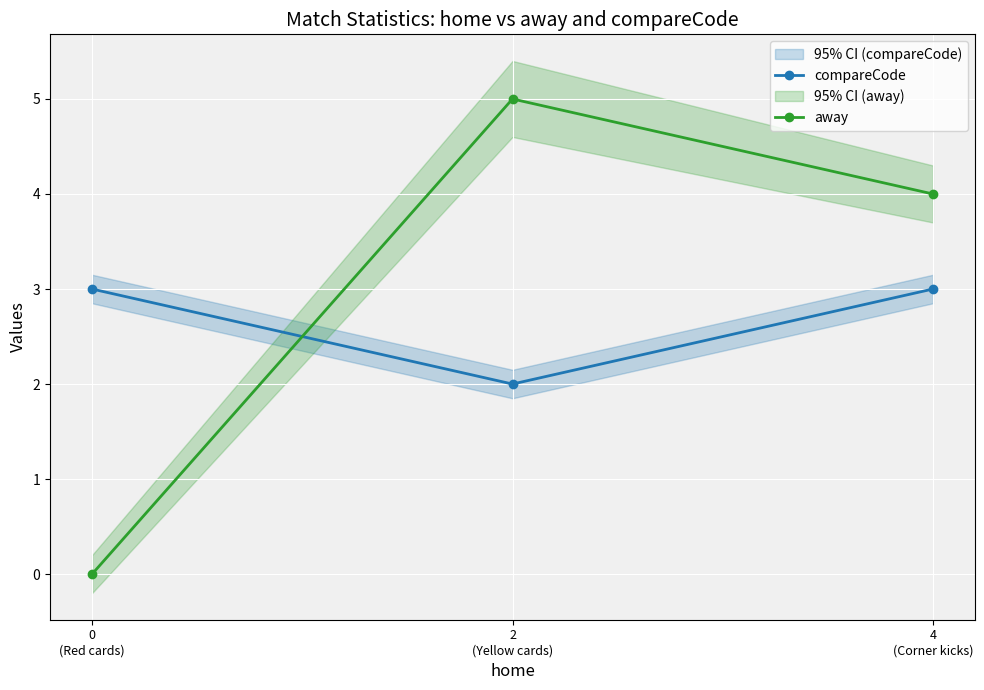

What position from the left is 2
(Yellow cards)?

2